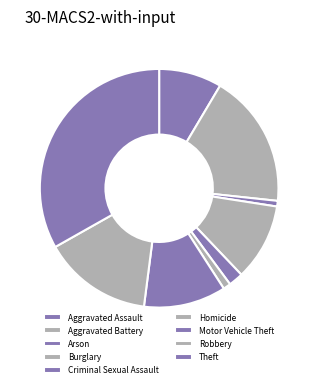

How many segments does this pie chart have?

9